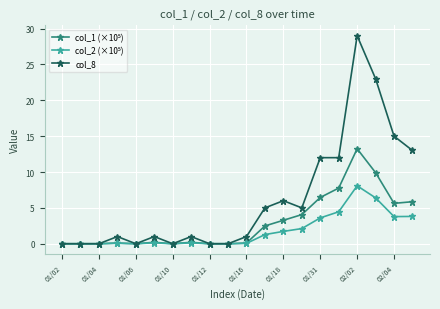

What is the value of the col_8 point at the 6th from the left?

1.0